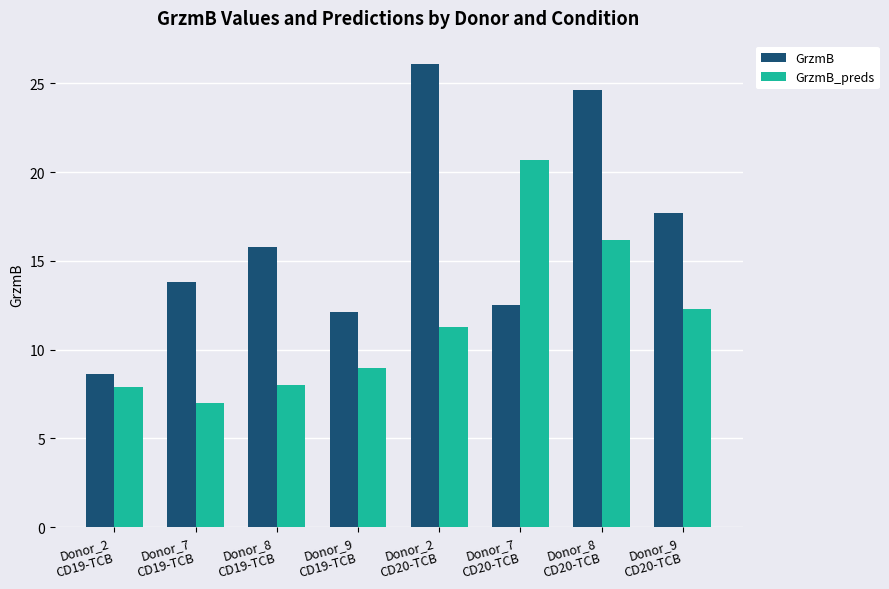

True or false: GrzmB has a value of 8.6 at Donor_2
CD19-TCB.

True